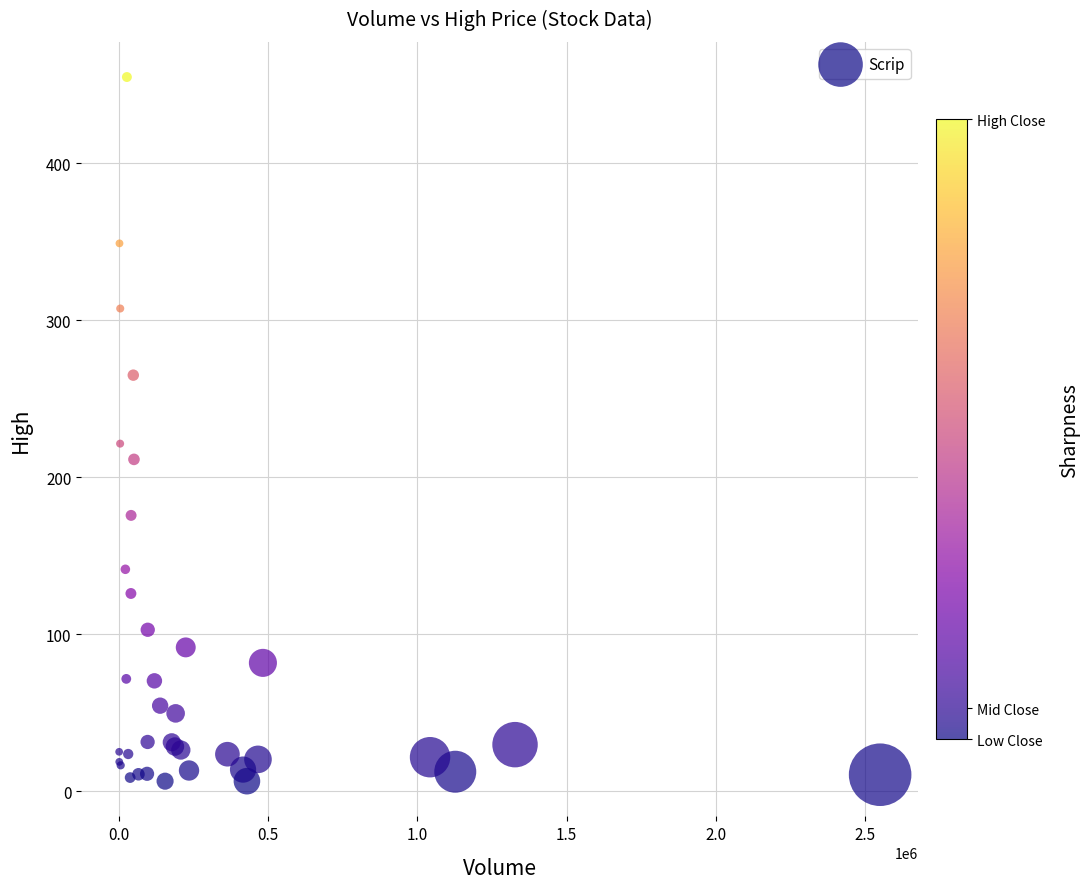

What Y value in the scatter plot is closest to 230?

221.4